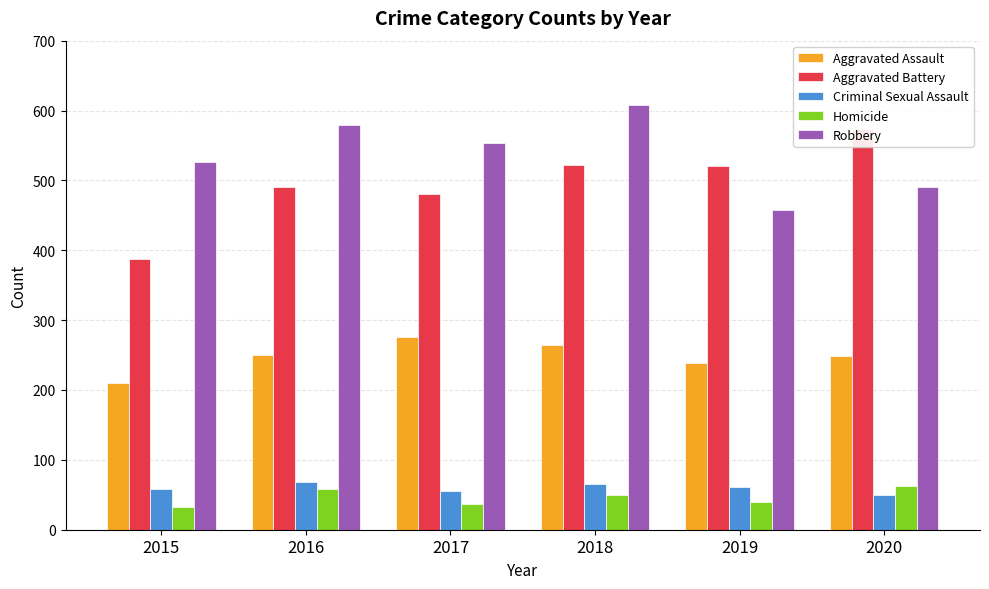

Which series has the largest total across all categories?

Robbery